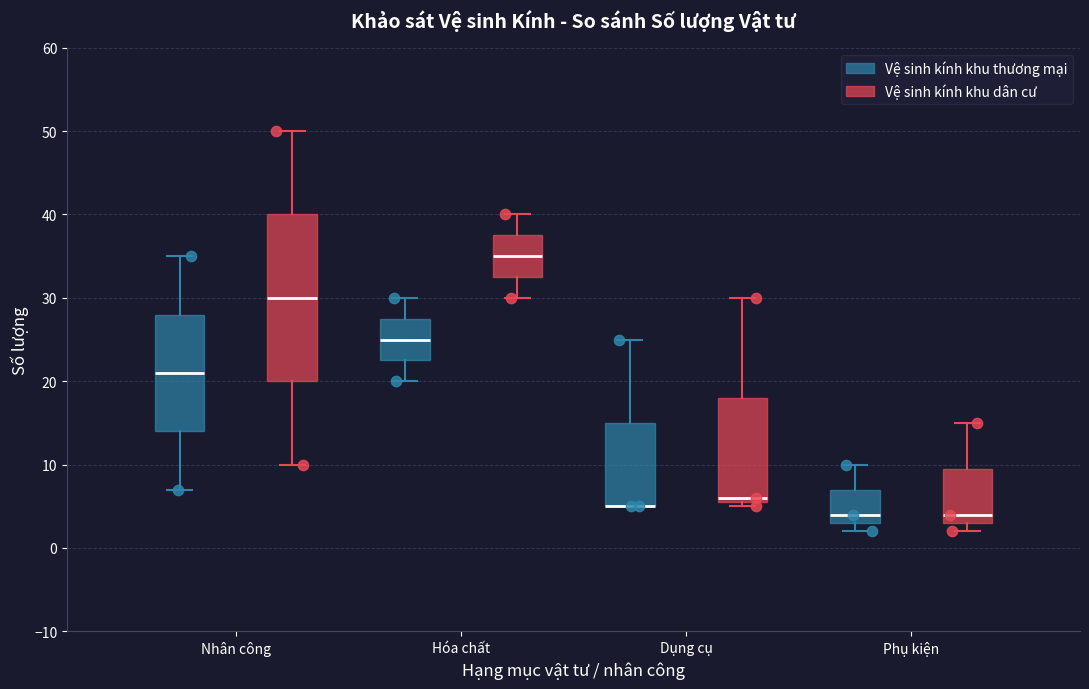

Reading left to right, read every box against the y-axis: the position of its median line, the range the box covers, and the ends of its whiskers. The values are not printed on the chart, so give them approximately, as read against the axis.

Nhân công (Vệ sinh kính khu thương mại): median 21, box 14 to 28, whiskers 7 to 35
Nhân công (Vệ sinh kính khu dân cư): median 30, box 20 to 40, whiskers 10 to 50
Hóa chất (Vệ sinh kính khu thương mại): median 25, box 23 to 28, whiskers 20 to 30
Hóa chất (Vệ sinh kính khu dân cư): median 35, box 33 to 38, whiskers 30 to 40
Dụng cụ (Vệ sinh kính khu thương mại): median 5 (drawn on the box's lower edge), box 5 to 15, whiskers 5 to 25
Dụng cụ (Vệ sinh kính khu dân cư): median 6 (just above the box's lower edge), box 6 to 18, whiskers 5 to 30
Phụ kiện (Vệ sinh kính khu thương mại): median 4, box 3 to 7, whiskers 2 to 10
Phụ kiện (Vệ sinh kính khu dân cư): median 4, box 3 to 10, whiskers 2 to 15